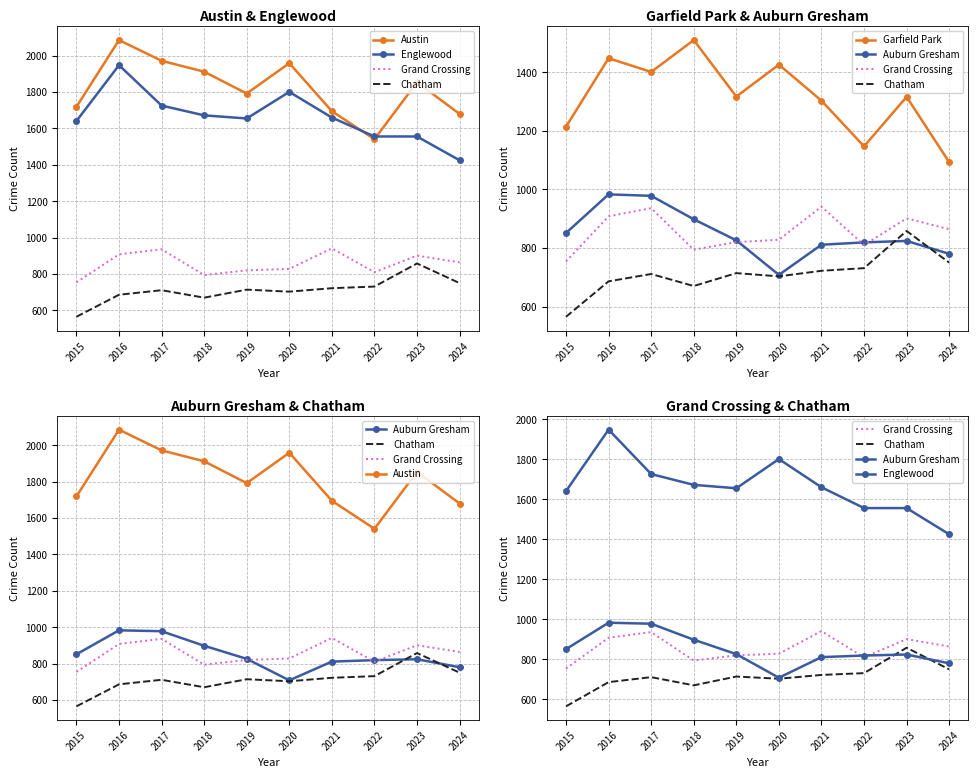

How many distinct data groups are displayed?

6